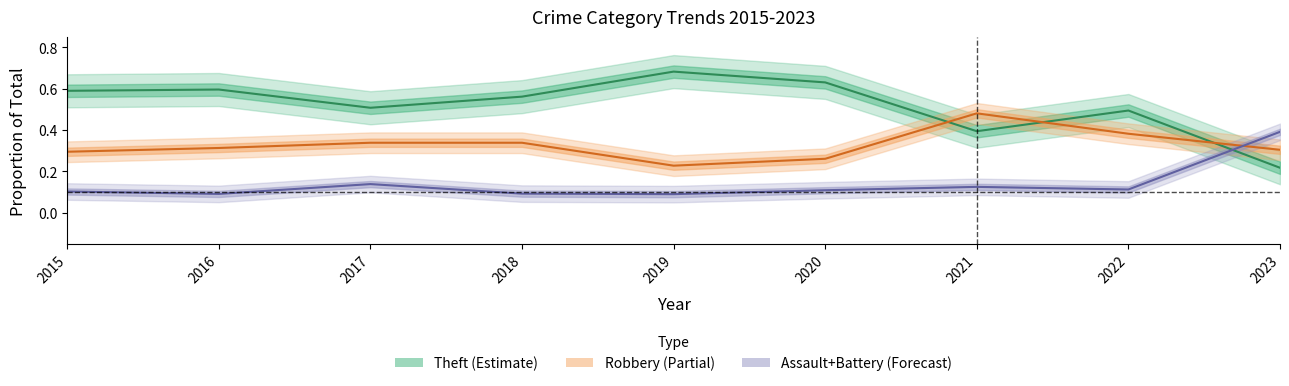

True or false: Robbery (Partial) has more than 0 interior local peaks.

True